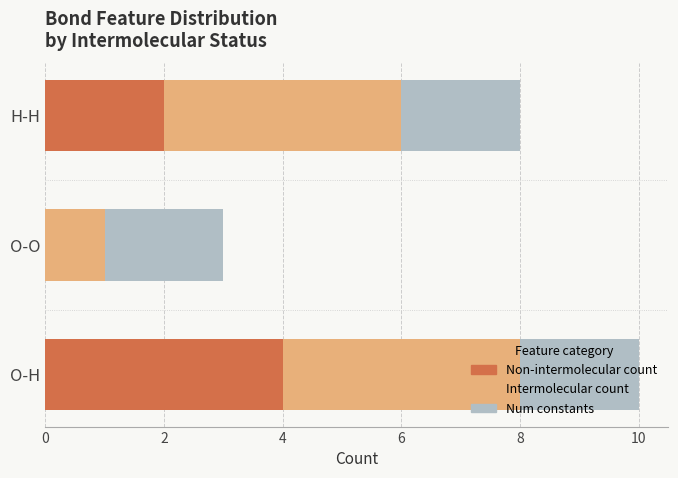

What are all the series names shown in the legend?

Non-intermolecular count, Intermolecular count, Num constants